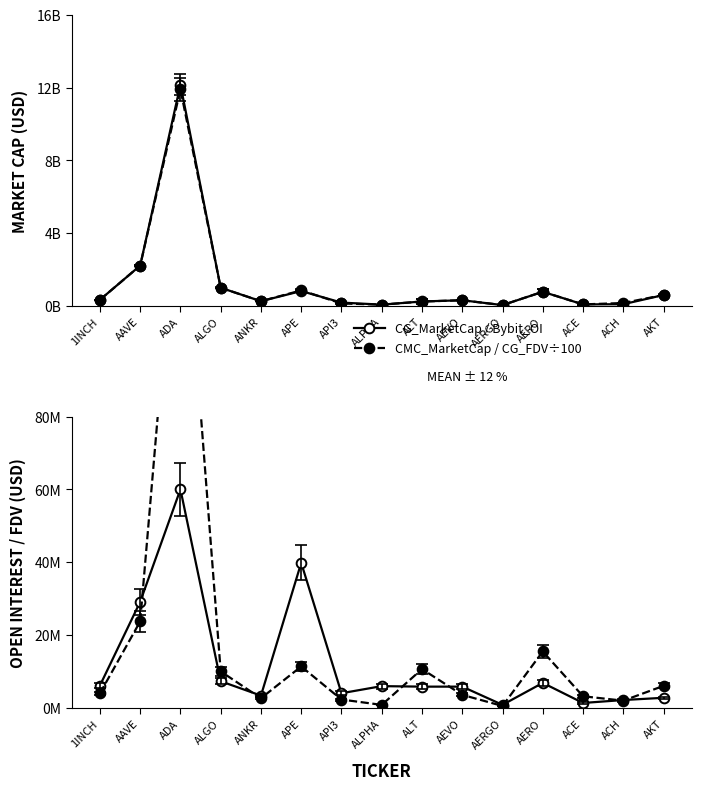

Reading left to right, transcribe all the data shown in this chart.

CG_MarketCap: 336276142.0	2217072541.0	12155150099.0	999157838.0	261122597.0	818656700.0	184618691.0	70977775.0	245457016.0	312893740.0	46055187.0	777478613.0	84285691.0	96360174.0	599700264.0
CMC_MarketCap: 335813467.0	2217553761.7	11901546446.9	998409424.7	260486186.8	853890748.1	136405015.5	70971992.2	242278379.1	312490914.9	46066119.7	780865494.4	84068639.1	160864859.8	601610187.8
Bybit_OI: 6096377.0	29107919.0	60009878.0	7282917.0	3345357.0	39825365.0	3994785.0	5946561.0	5805619.0	5805233.0	802737.0	6835361.0	1319474.0	2125797.0	2738783.0
CG_FDV / 100: 3953315.8	23714935.6	153075358.1	9991578.4	2611226.0	11347397.5	2264209.6	792162.7	10623928.6	3546877.7	495217.1	15470149.5	3160269.3	1949154.4	6017484.8